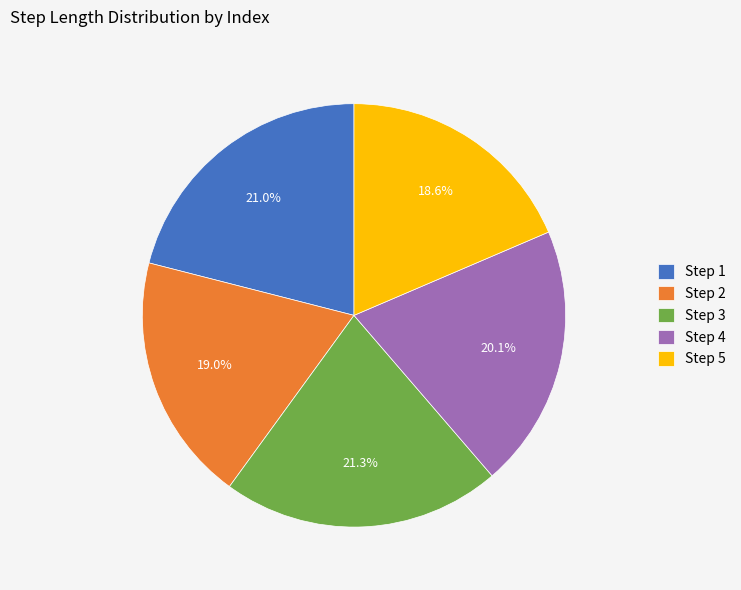

Is there any slice that represents more than half of the pie?

No